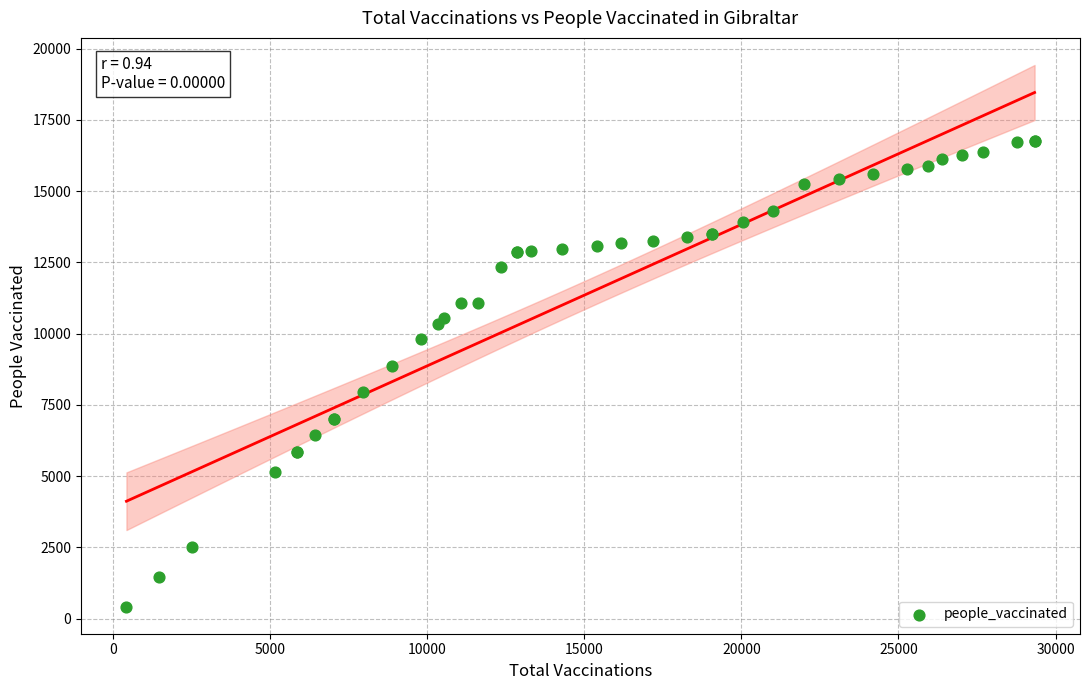

What Y value in the scatter plot is closest to 8590?

8877